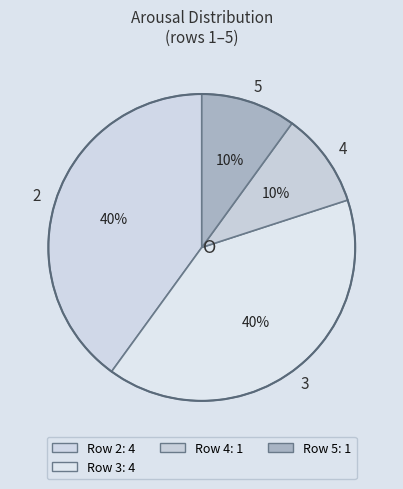

What is the ratio of the value at 5 to the value at 4?

1.0